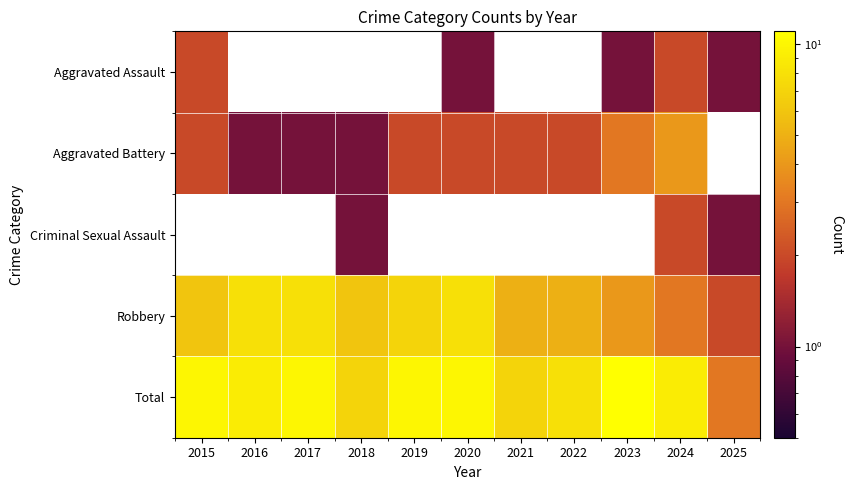

Between 2019 and 2023, which series saw the biggest shift?

Robbery